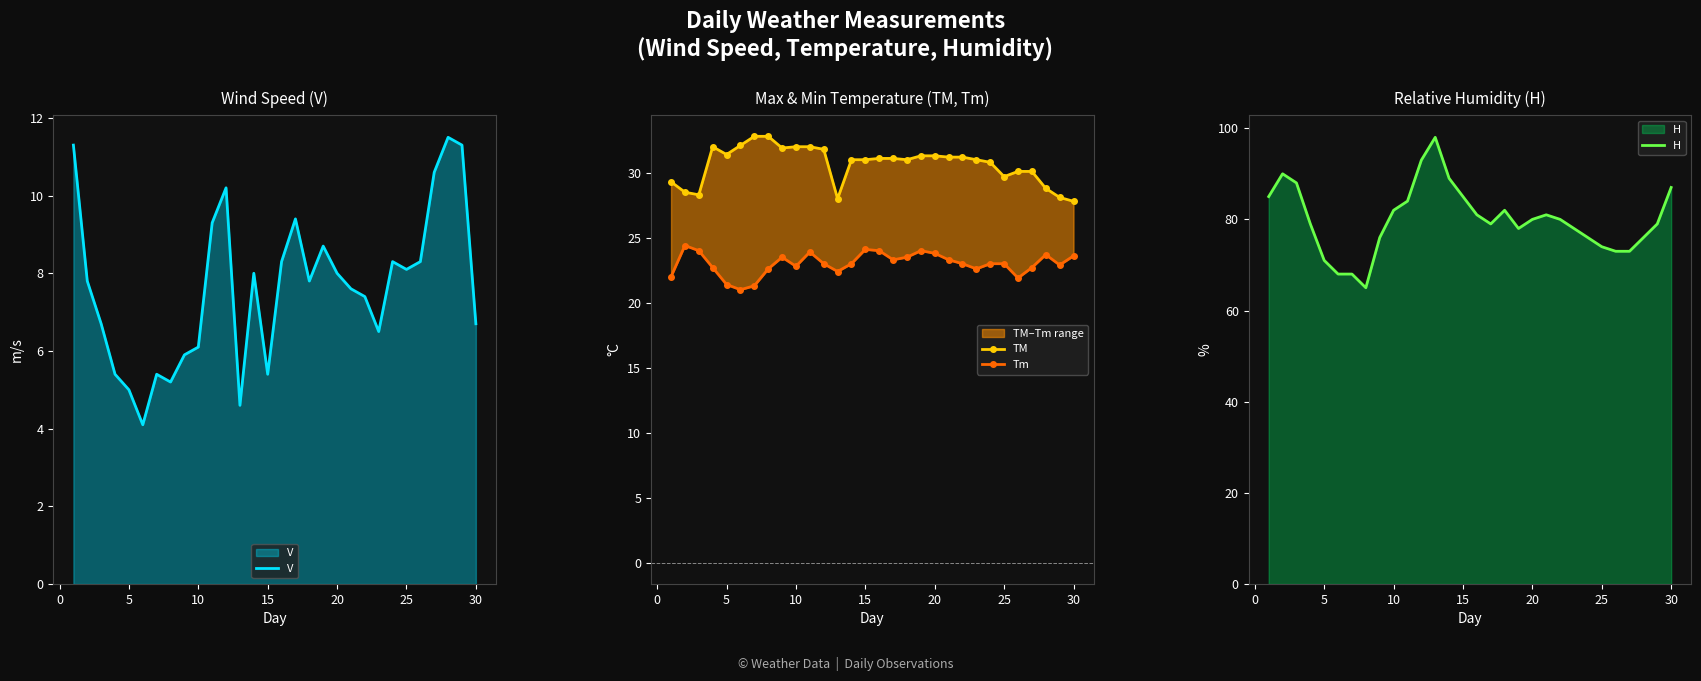

What is the smallest value displayed?

4.1